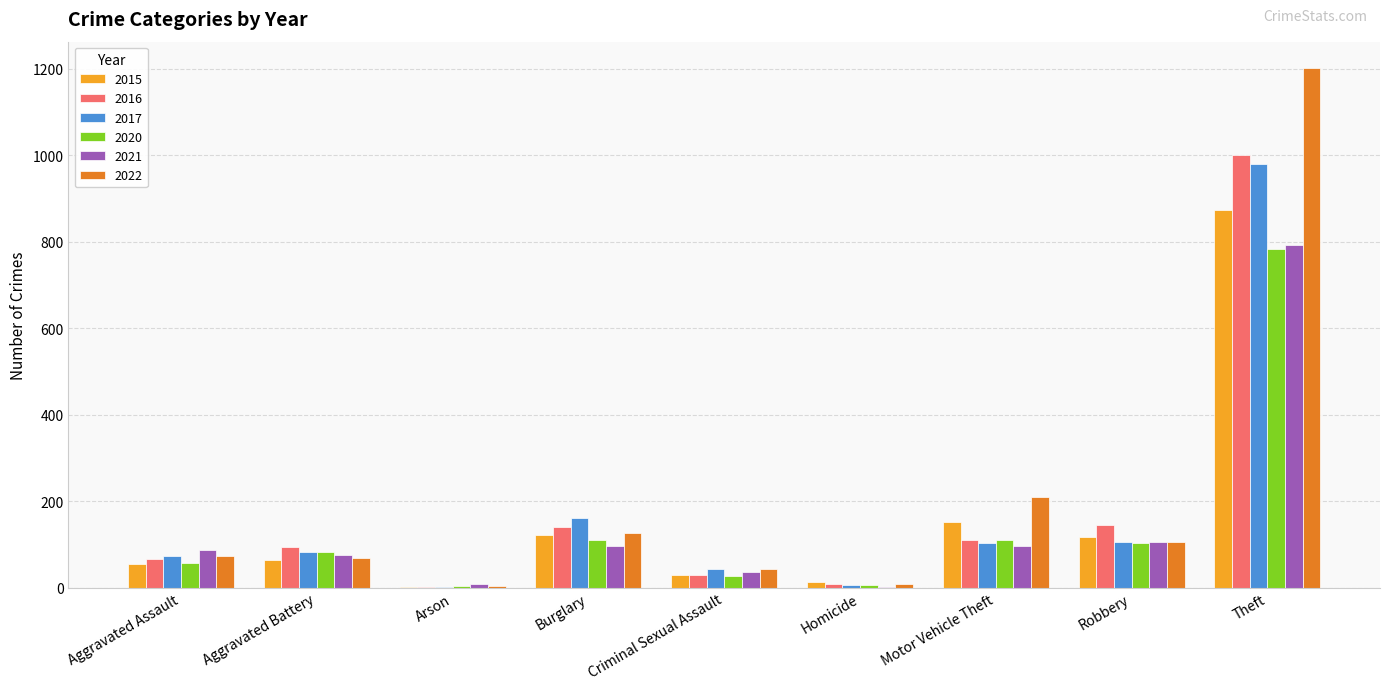

Where is 2022 nearest to the value 603?

Motor Vehicle Theft